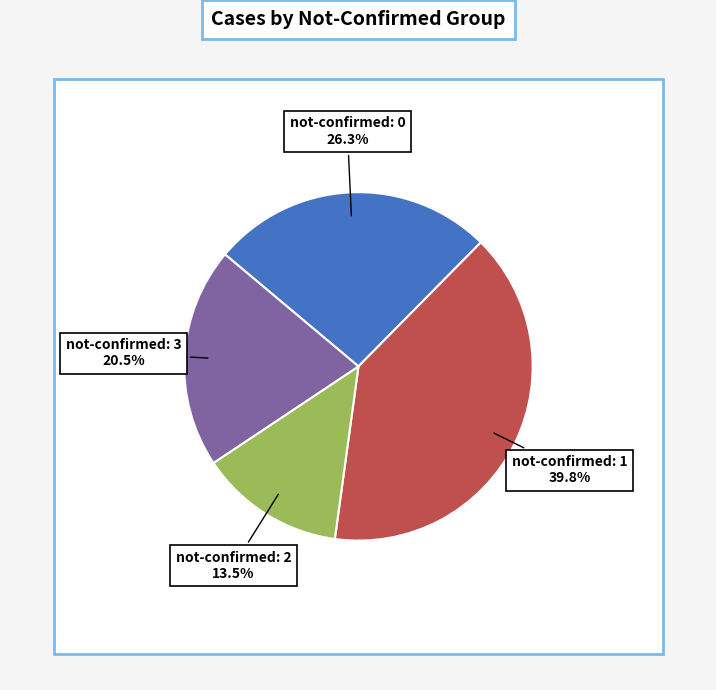

Does 36 represent more than half of the total?

No